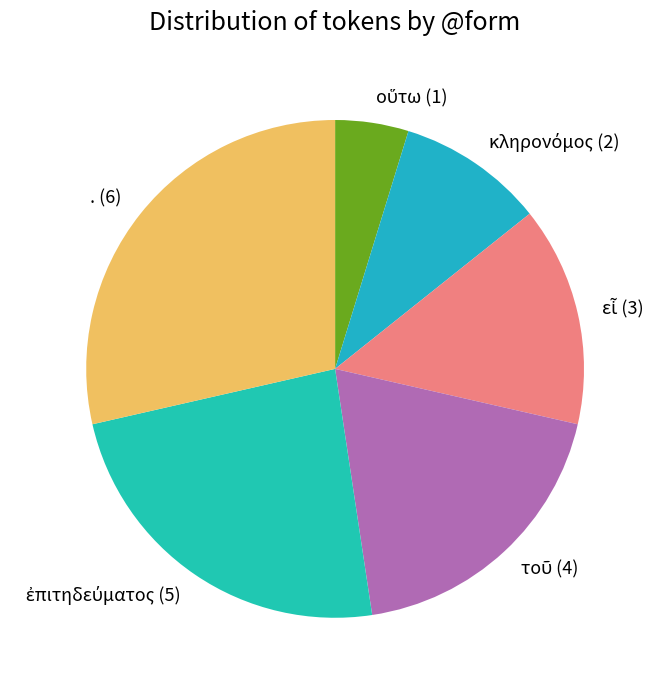

Is it true that . (6) is 38% of the pie?

False